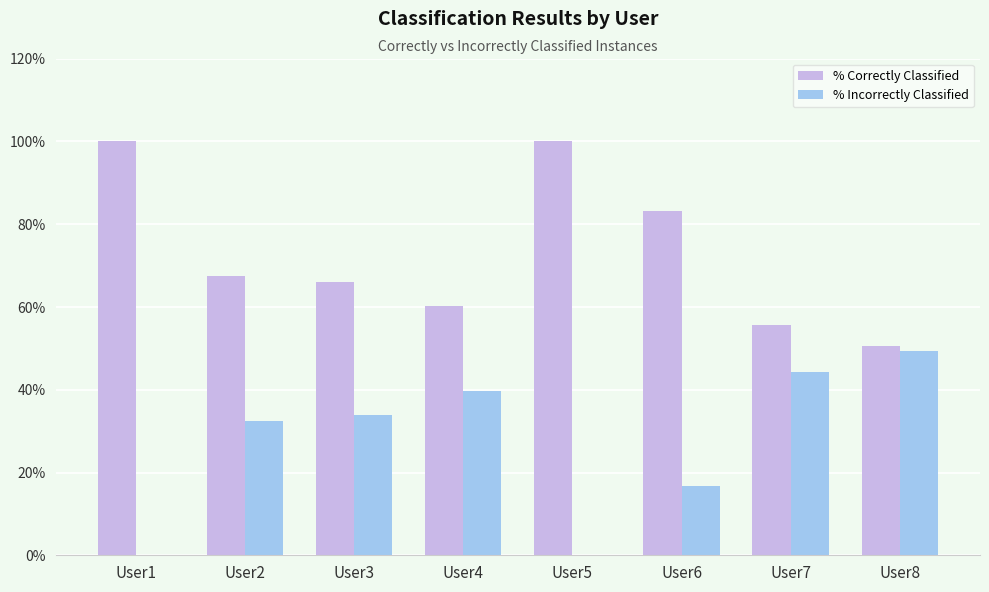

Are the bars horizontal?

No